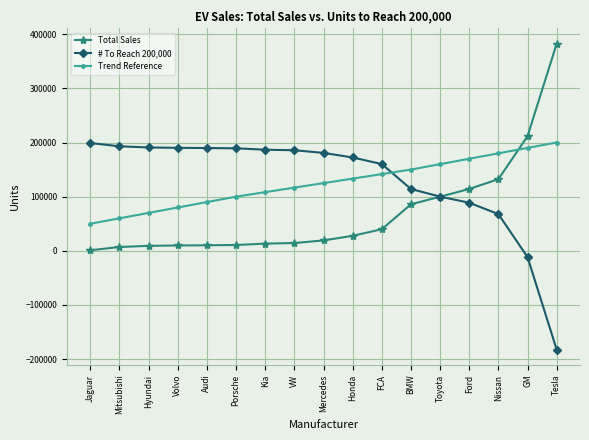

At Kia, list the series in order from smallest to largest.

Total Sales, Trend Reference, # To Reach 200,000